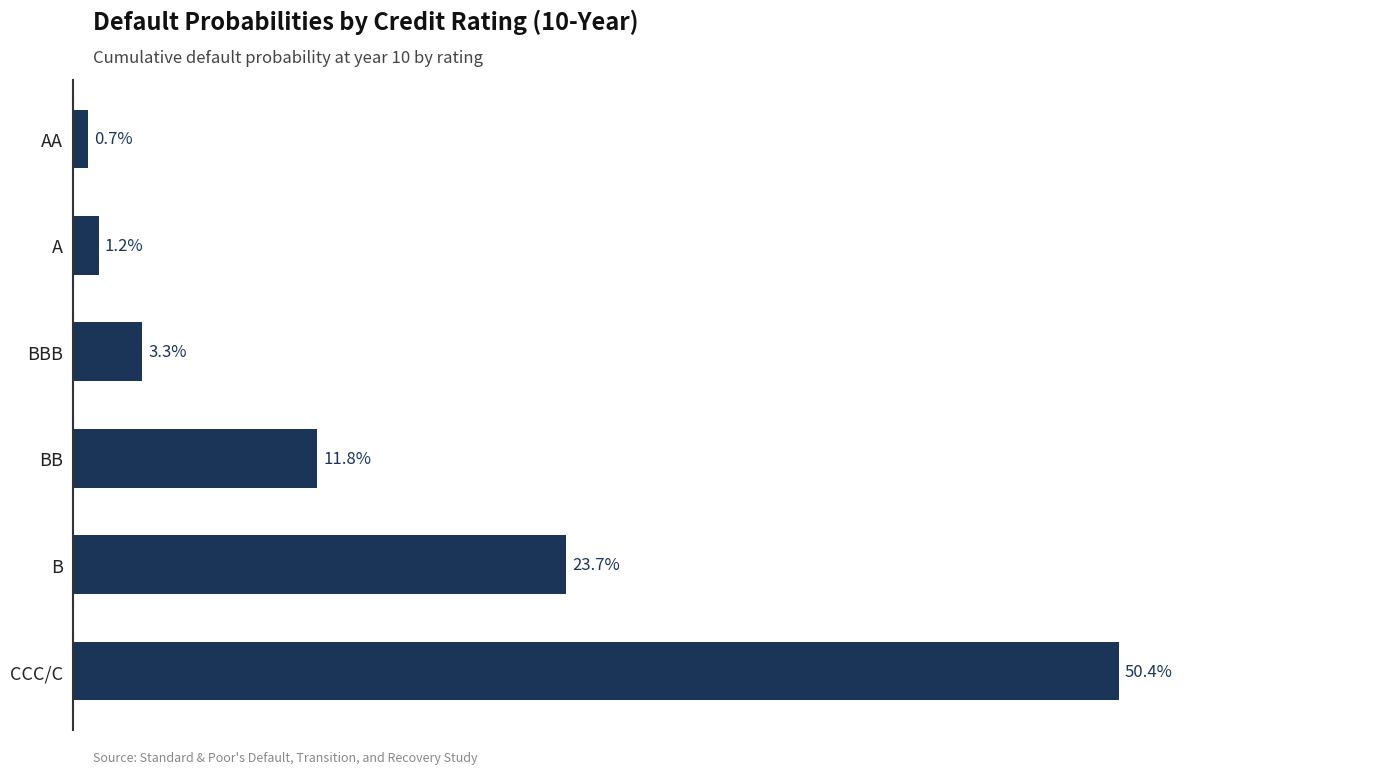

Does the chart contain any negative values?

No